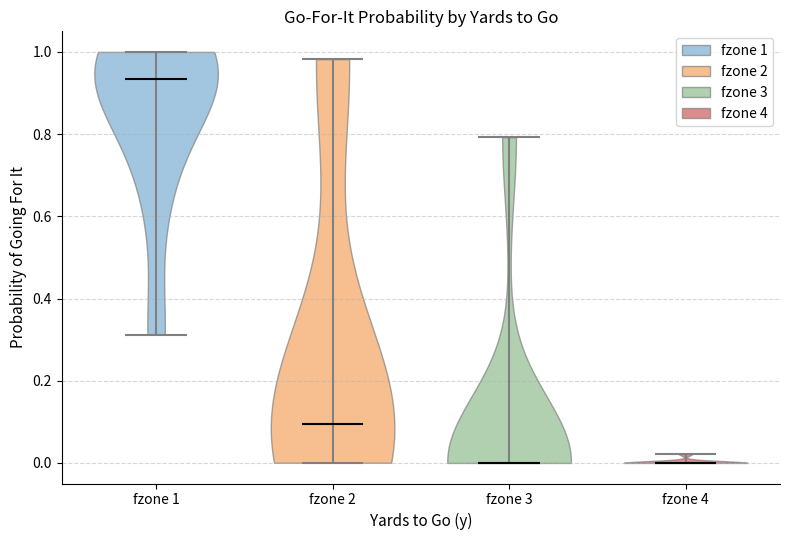

Reading left to right, read every violin against the y-axis: where its median line is, and the lowest and highest points it reaches. The values are not printed on the chart, so give them approximately, as read against the axis.

fzone 1: median line 0.94, lowest point 0.32, highest point 1.00
fzone 2: median line 0.10, lowest point 0.00, highest point 0.98
fzone 3: median line 0.00, lowest point 0.00, highest point 0.80
fzone 4: median line 0.00, lowest point 0.00, highest point 0.02